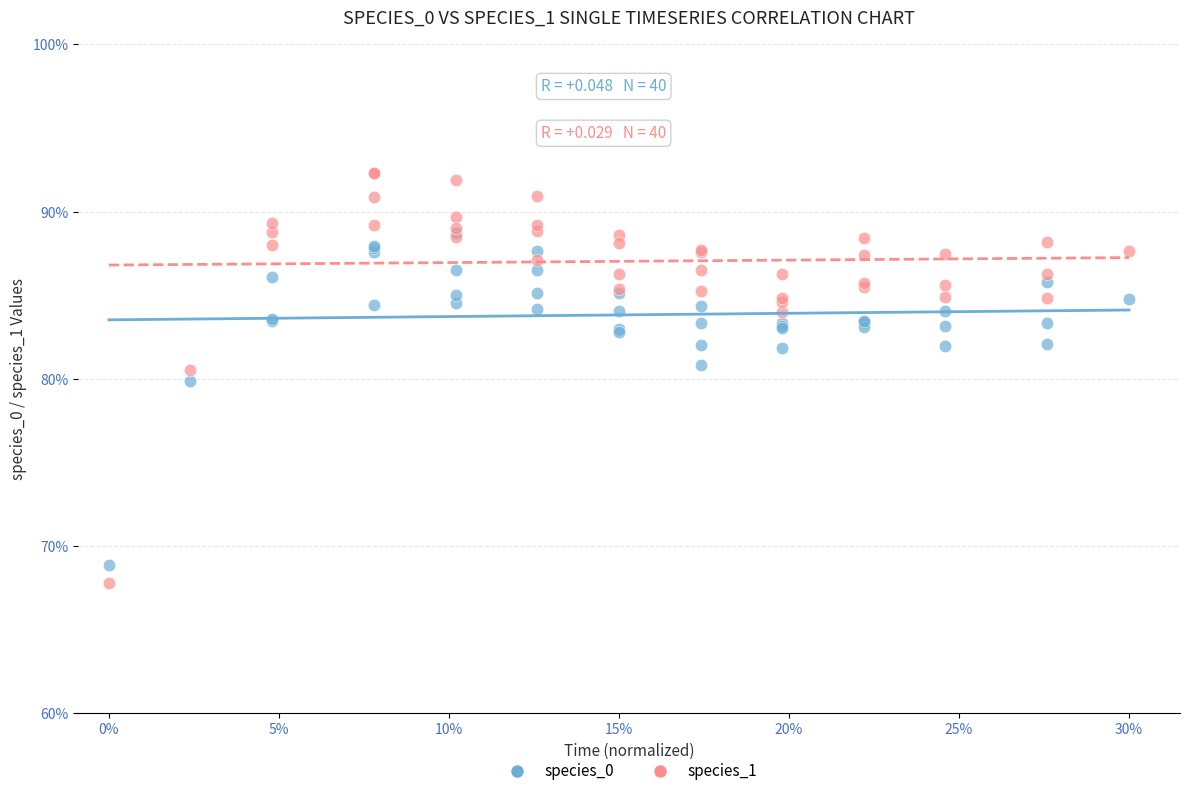

What are all the series names shown in the legend?

species_0, species_1